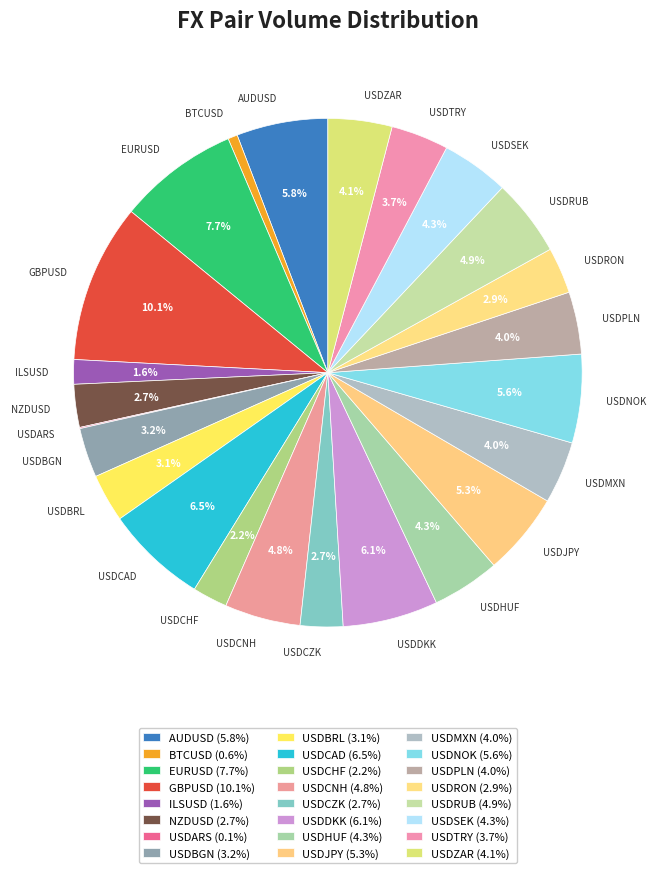

To the nearest percent, what is the average slice percentage?

4%